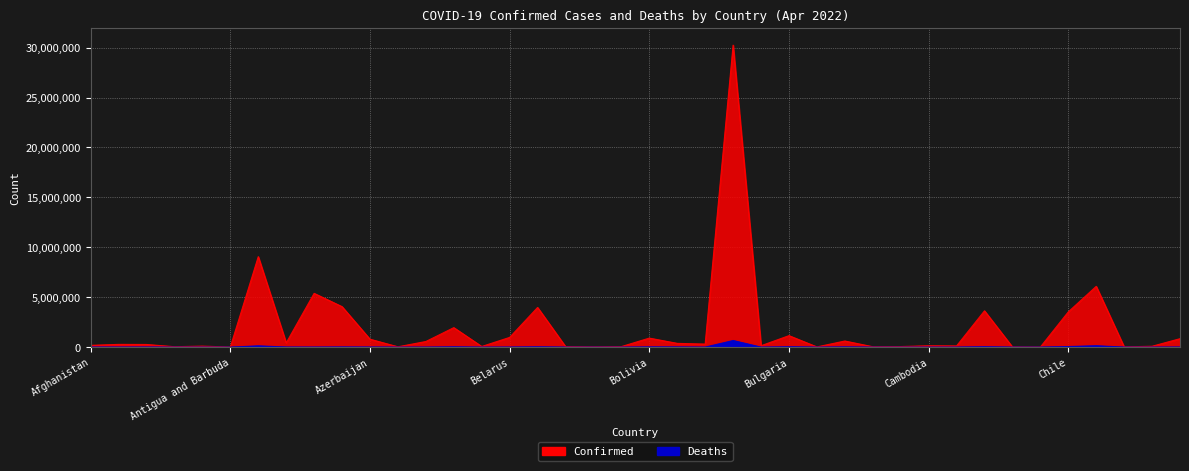

In Deaths, how many points are lower than both neighbors (excluding endpoints)?

14